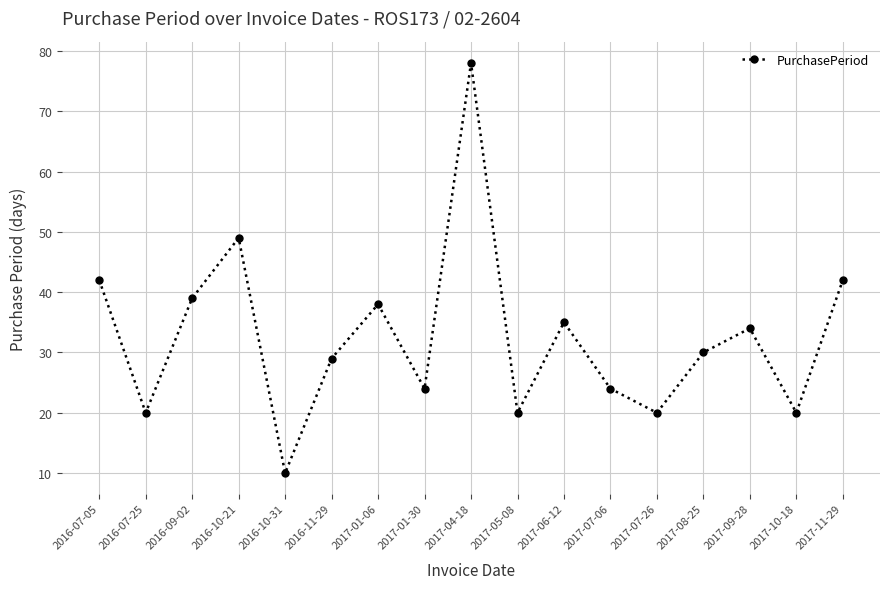

Which label corresponds to the smallest value in the chart?

2016-10-31